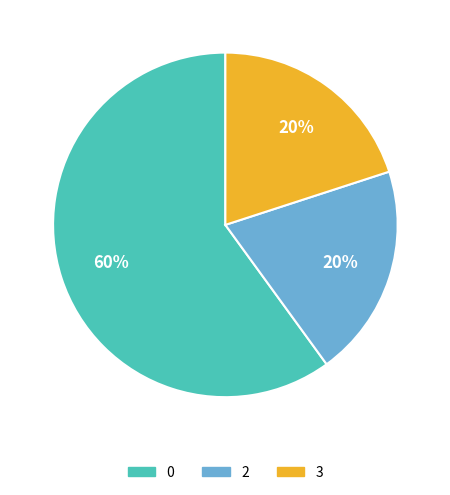

Is 3 the majority of the pie?

No